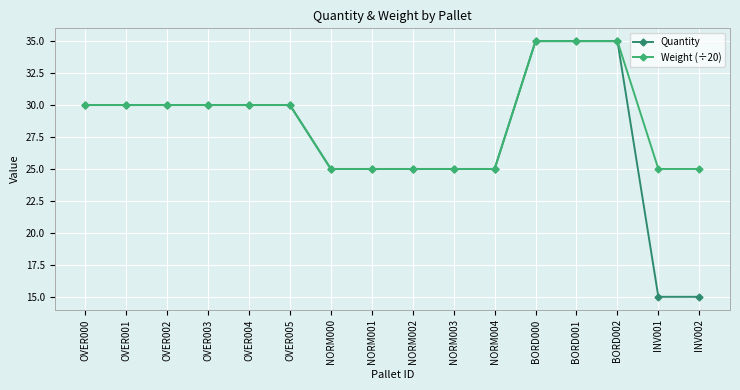

Rank the series by their average value, from lowest to highest.

Quantity, Weight (÷20)